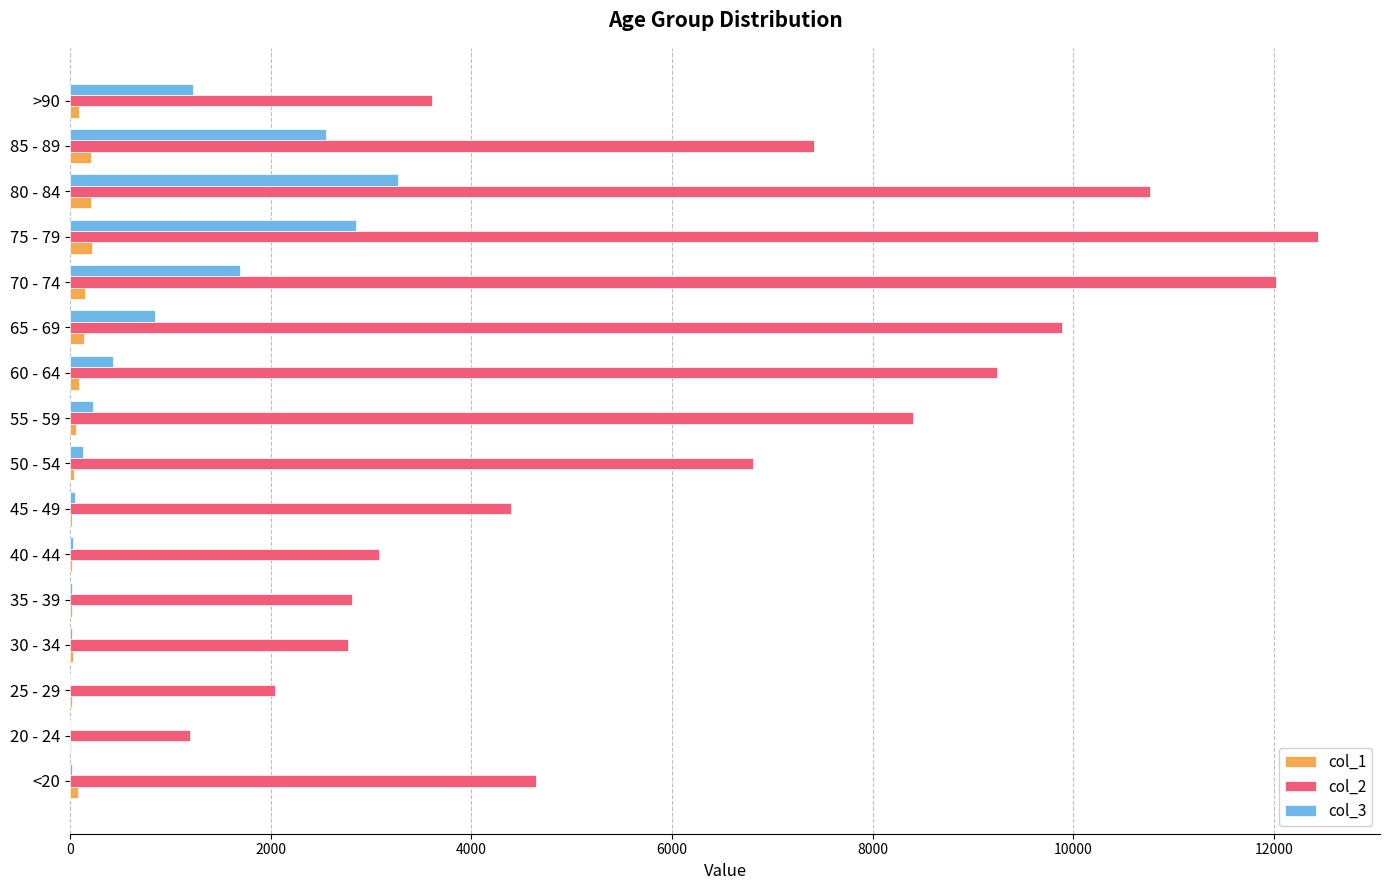

At which category does the chart reach its peak across all series?

75 - 79